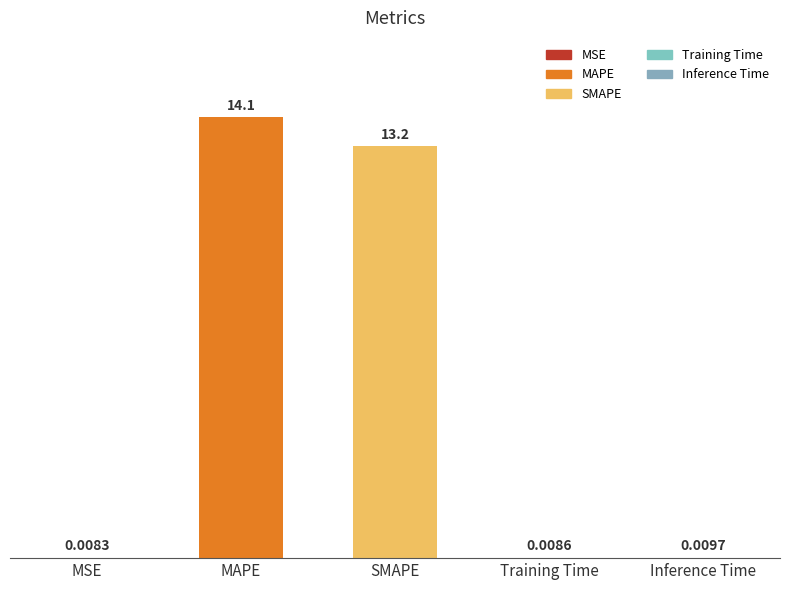

Where is the data nearest to the value 7?

SMAPE